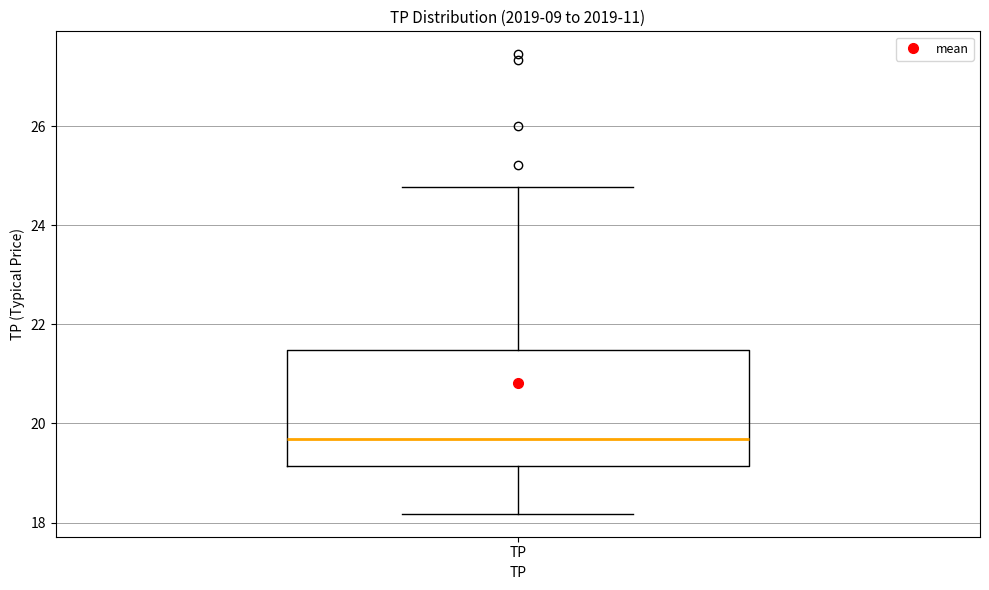

Where is the lower edge of the box for TP on the y-axis? The values are not printed on the chart, so give them approximately, as read against the axis.

19.2